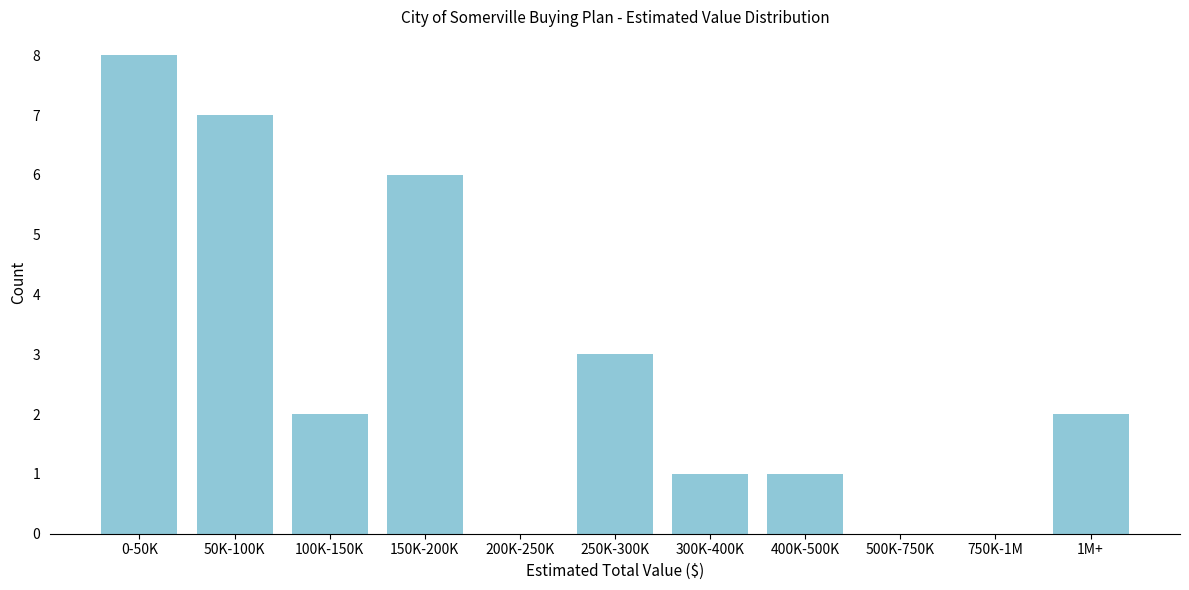

Reading right to left, what are all the values shown in this chart?

1M+=2	750K-1M=0	500K-750K=0	400K-500K=1	300K-400K=1	250K-300K=3	200K-250K=0	150K-200K=6	100K-150K=2	50K-100K=7	0-50K=8